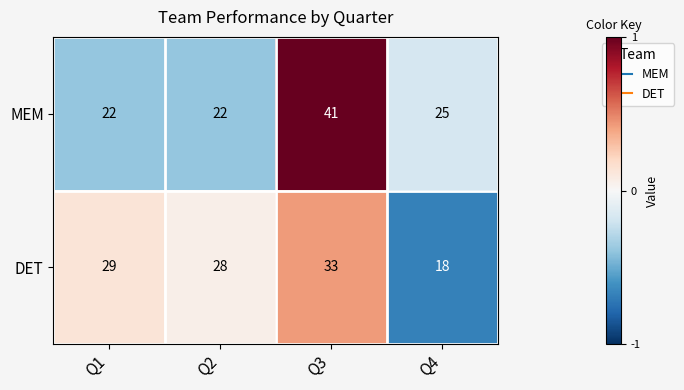

Reading left to right, extract all data points from this chart.

MEM: Q1=22	Q2=22	Q3=41	Q4=25
DET: Q1=29	Q2=28	Q3=33	Q4=18